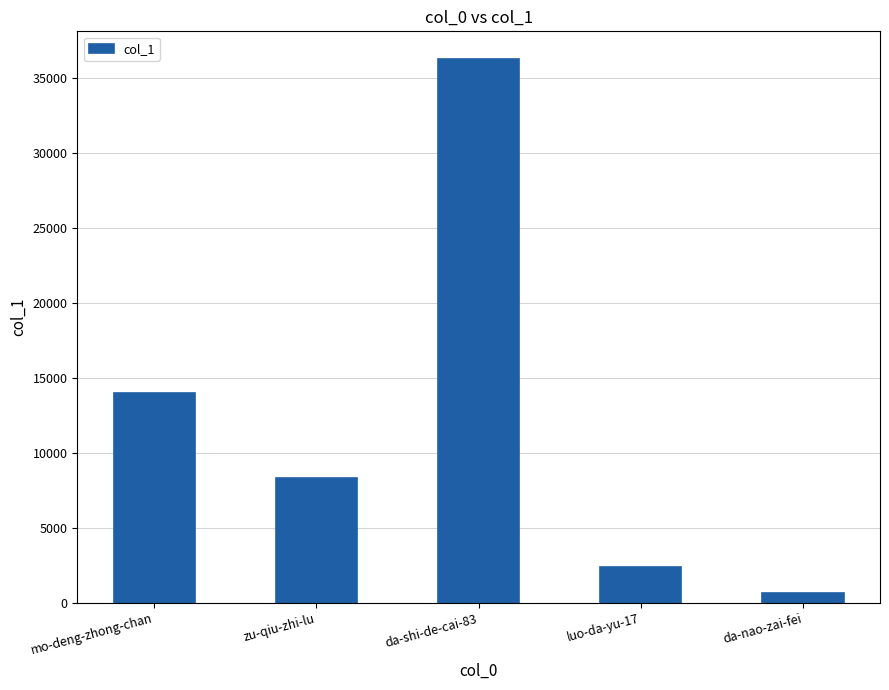

The value at zu-qiu-zhi-lu is 8289. True or false?

True